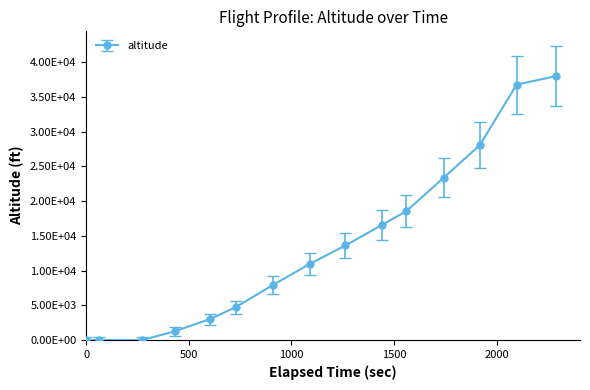

Is this an area chart (filled region under the line)?

No